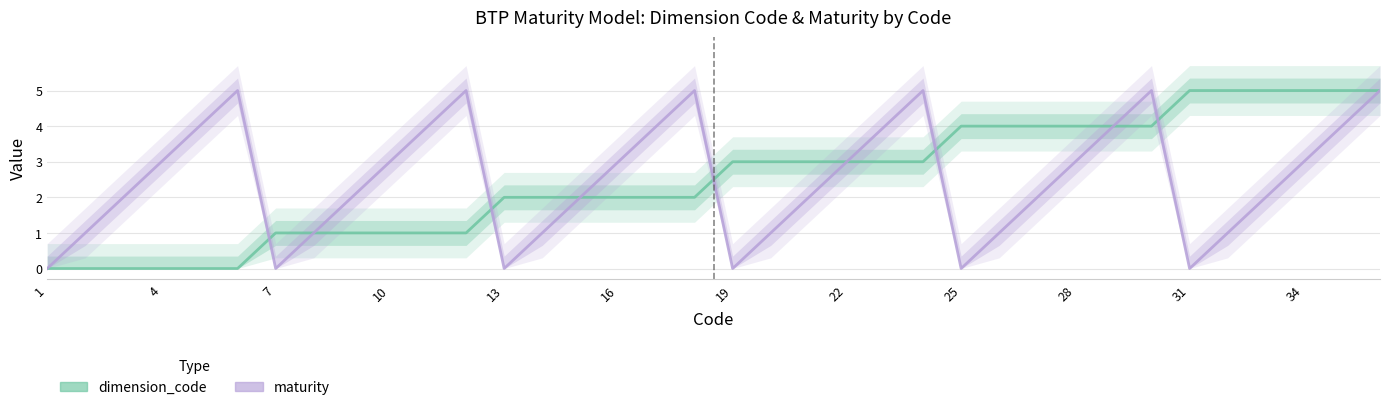

Reading left to right, list all the values displayed in this chart.

dimension_code: 0	0	0	0	0	0	1	1	1	1	1	1	2	2	2	2	2	2	3	3	3	3	3	3	4	4	4	4	4	4	5	5	5	5	5	5
maturity: 0	1	2	3	4	5	0	1	2	3	4	5	0	1	2	3	4	5	0	1	2	3	4	5	0	1	2	3	4	5	0	1	2	3	4	5